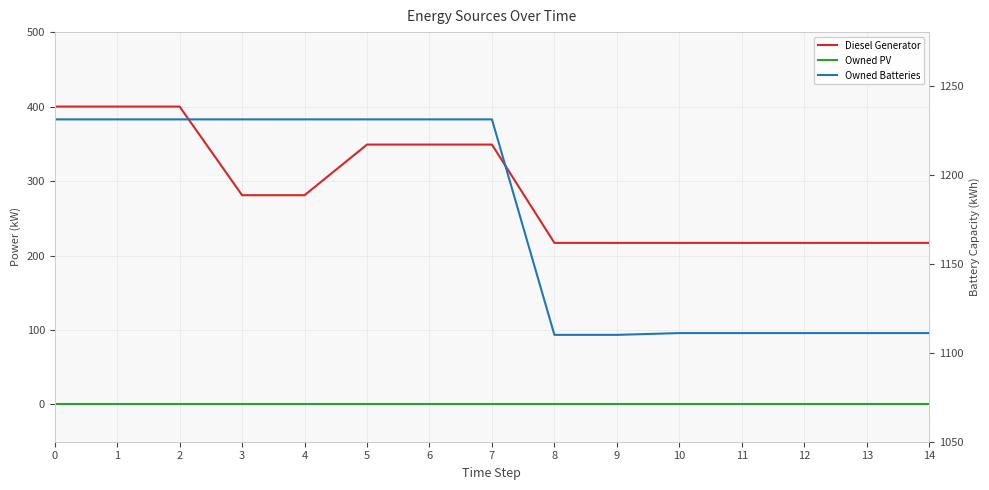

What is the average value of the Diesel Generator series?

288.5